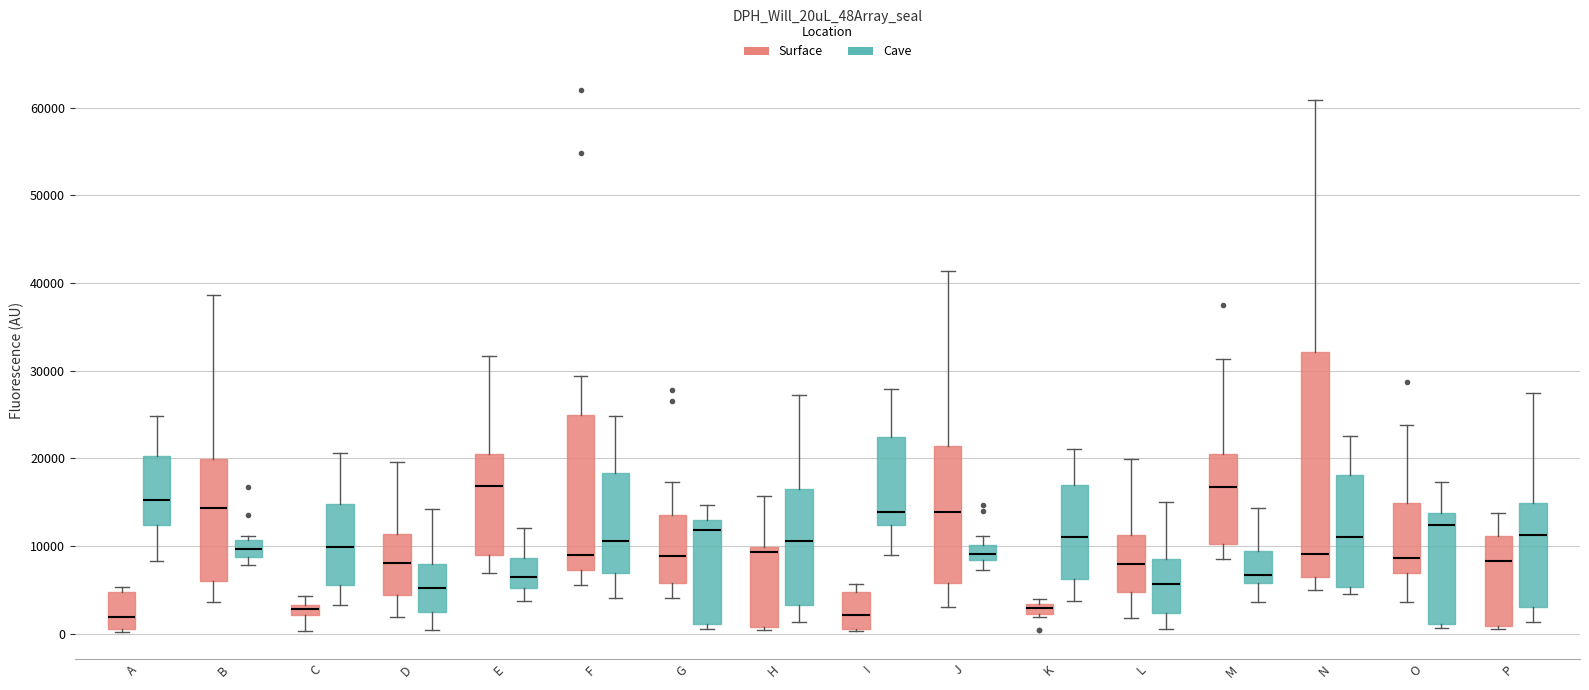

Where is the lower edge of the box for H (Surface) on the y-axis? The values are not printed on the chart, so give them approximately, as read against the axis.

1000